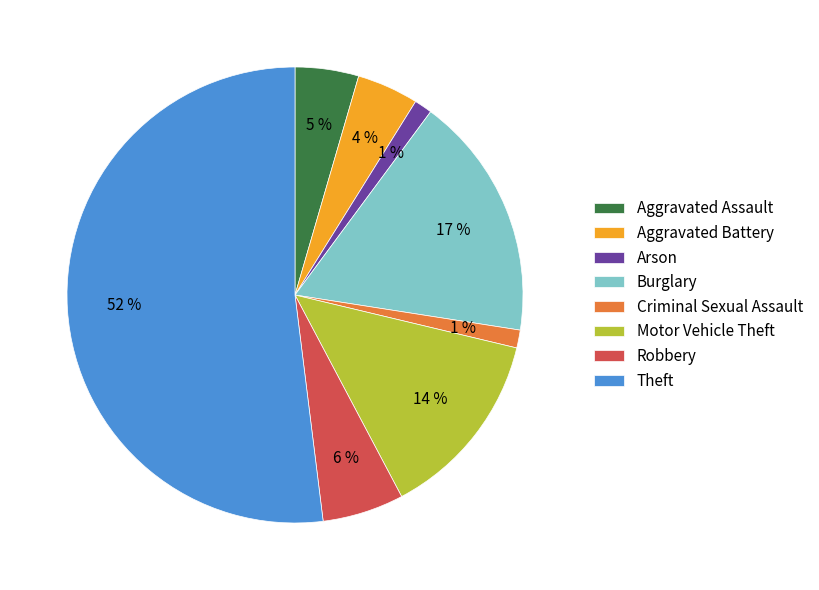

Is the sum of Robbery and Arson greater than half?

No